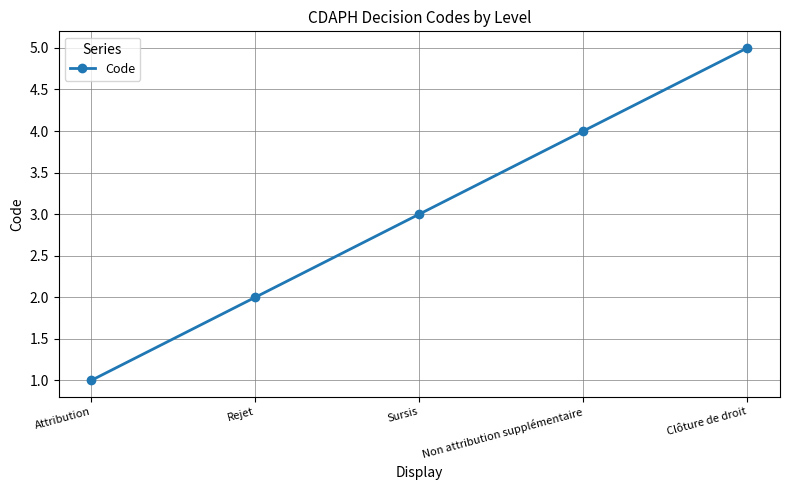

What is the sum of the values at Non attribution supplémentaire and Rejet?

6